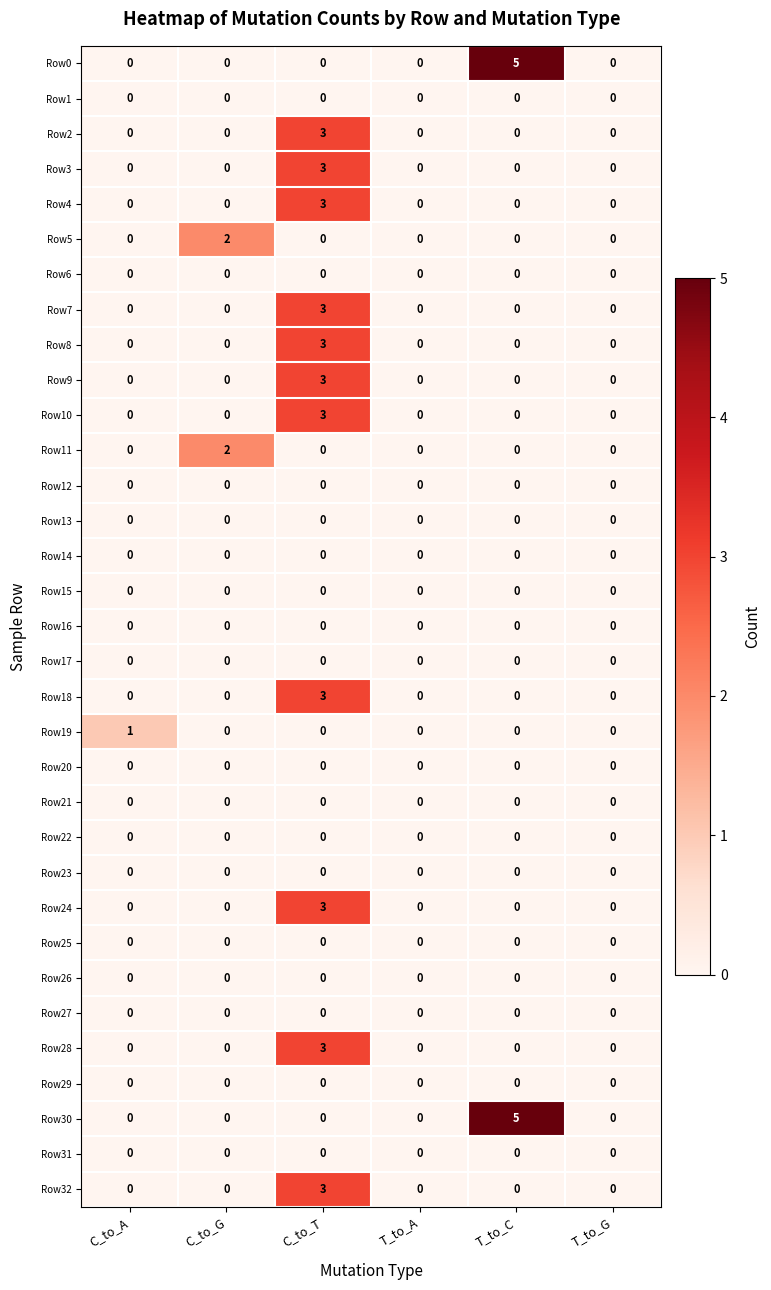

At which category is the sum across all series the highest?

C_to_T